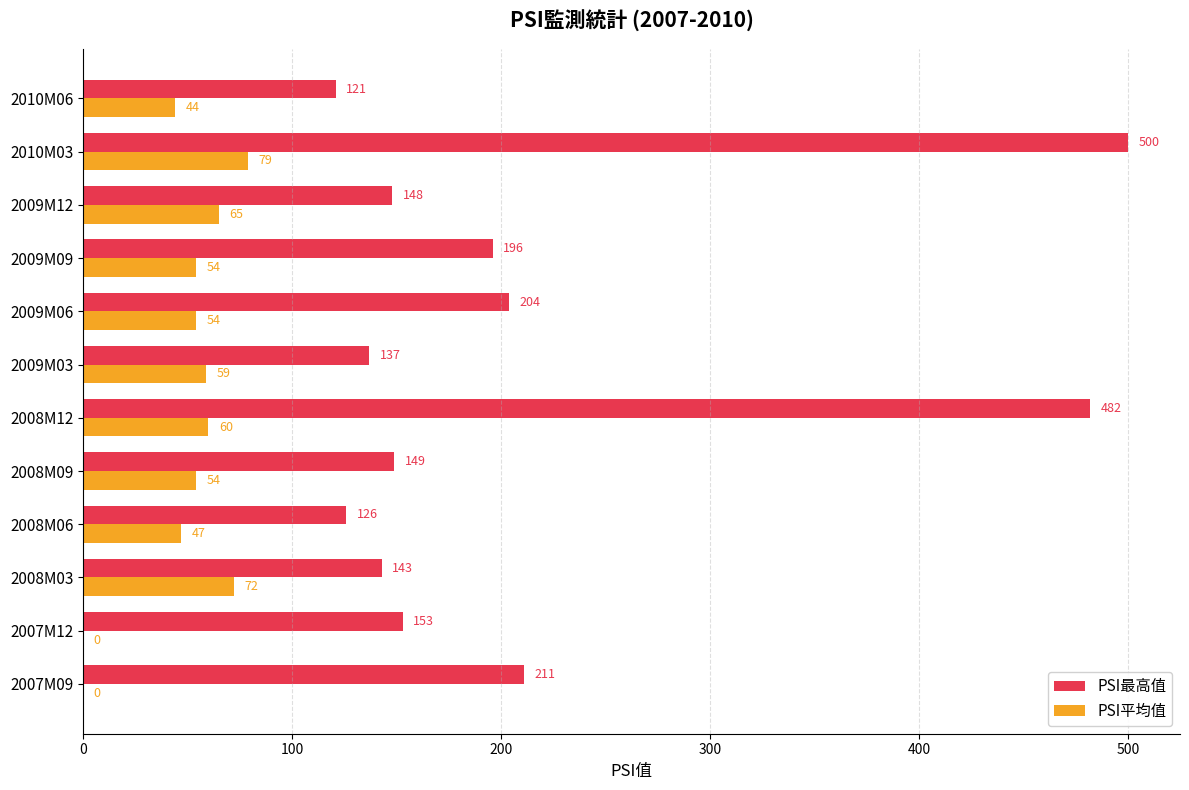

What is the sum of the PSI最高值 values at 2008M09 and 2008M06?

275